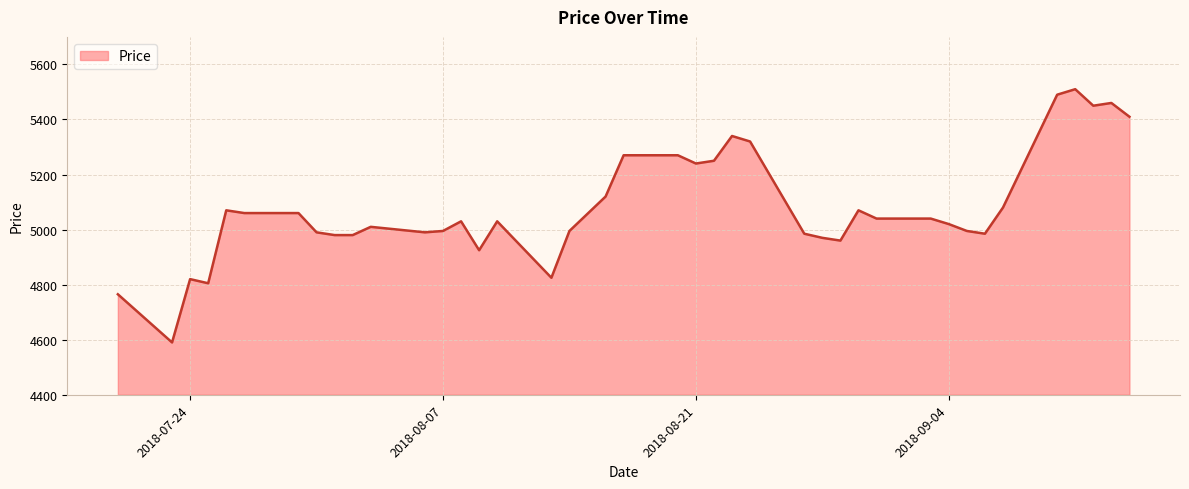

What is the difference between the maximum and minimum values?

920